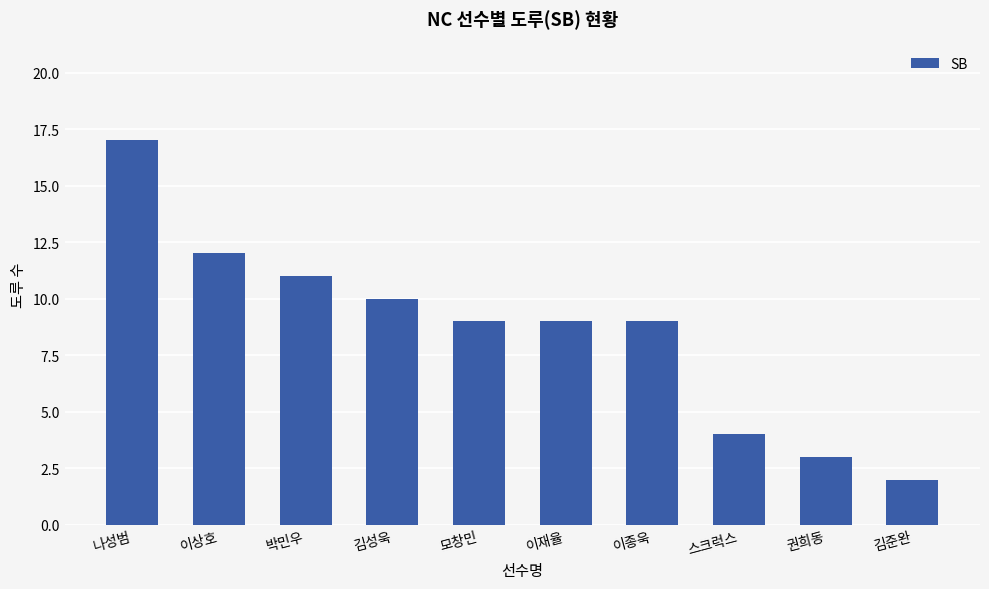

Is it true that the value at 스크럭스 is 4?

True